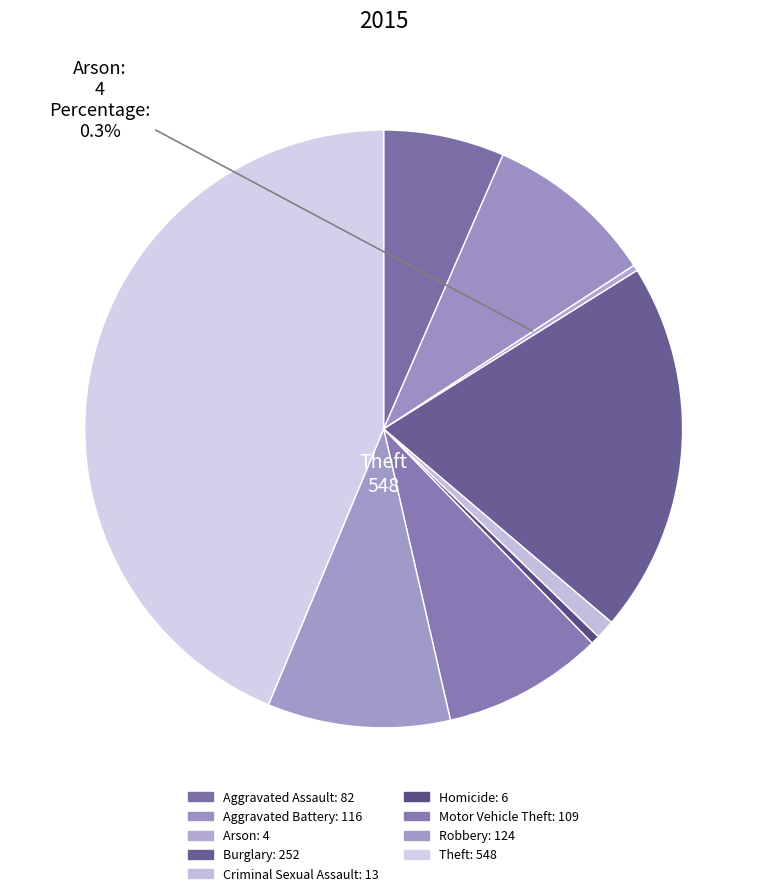

To the nearest percent, what is the difference between the largest and smallest slice percentages?

43%